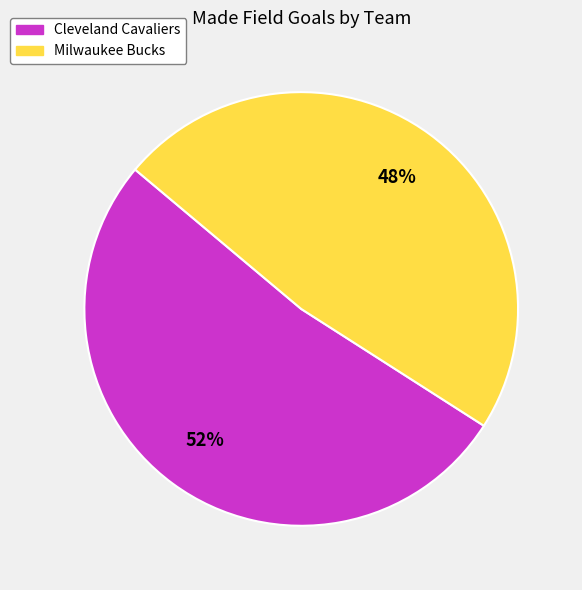

To the nearest percent, what is the difference between the largest and smallest slice percentages?

4%